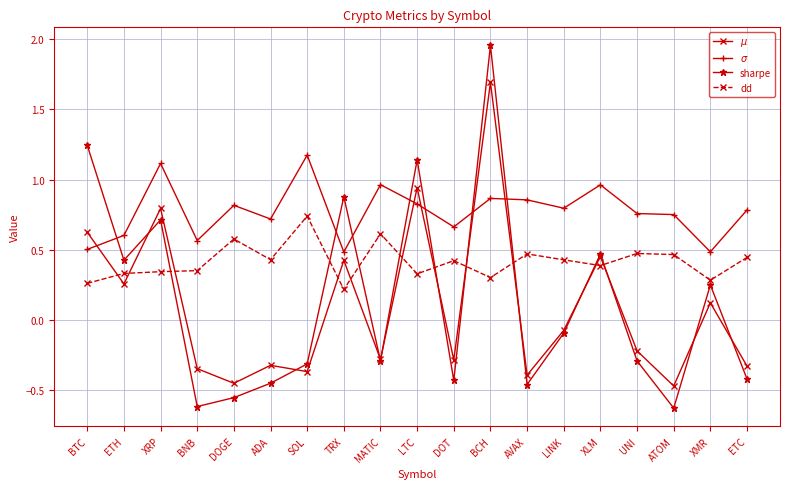

What is the label of the 14th point from the left?

LINK